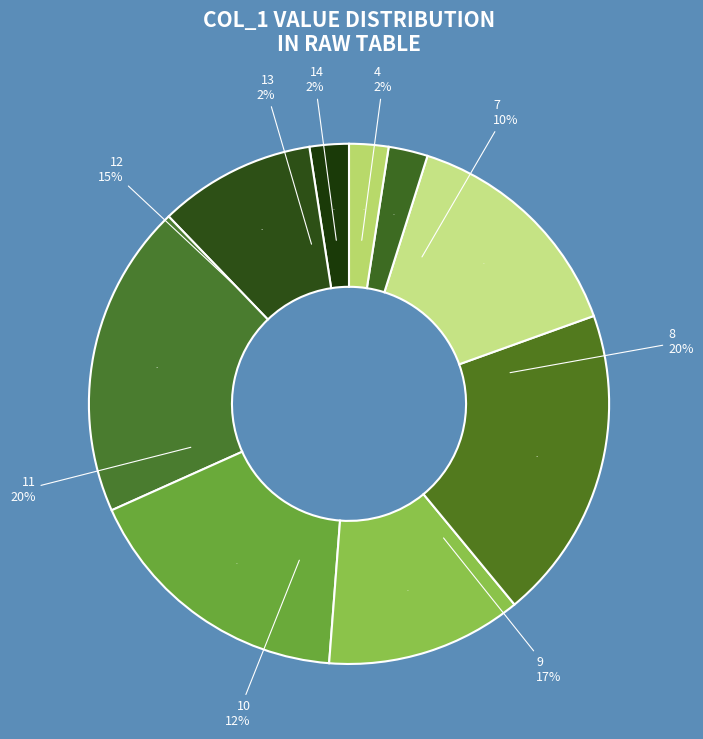

What is the total percentage of 4 and 7?

12.5%